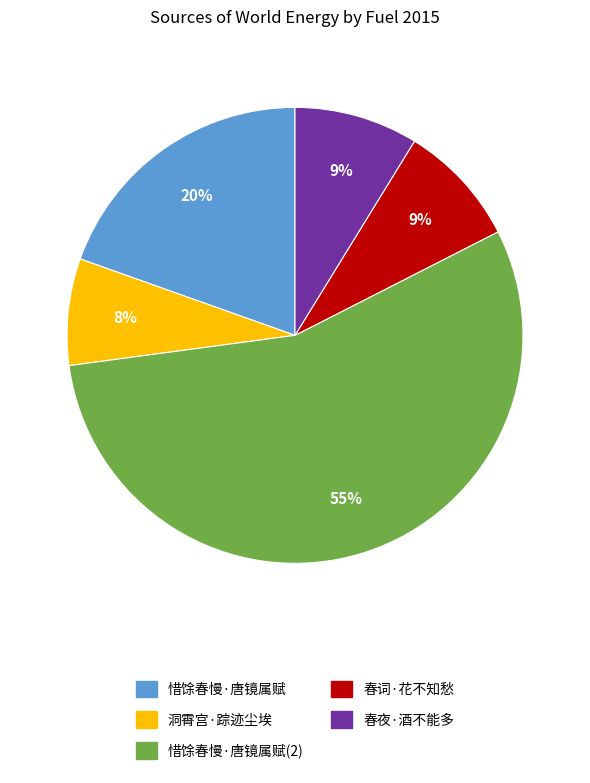

Is there any slice that represents more than half of the pie?

Yes